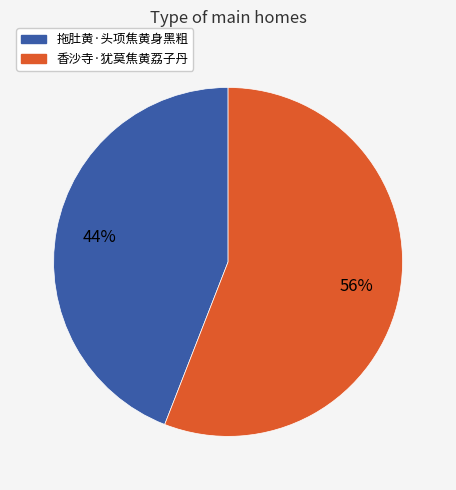

The 香沙寺·犹莫焦黄荔子丹 slice represents 56% of the pie. True or false?

True